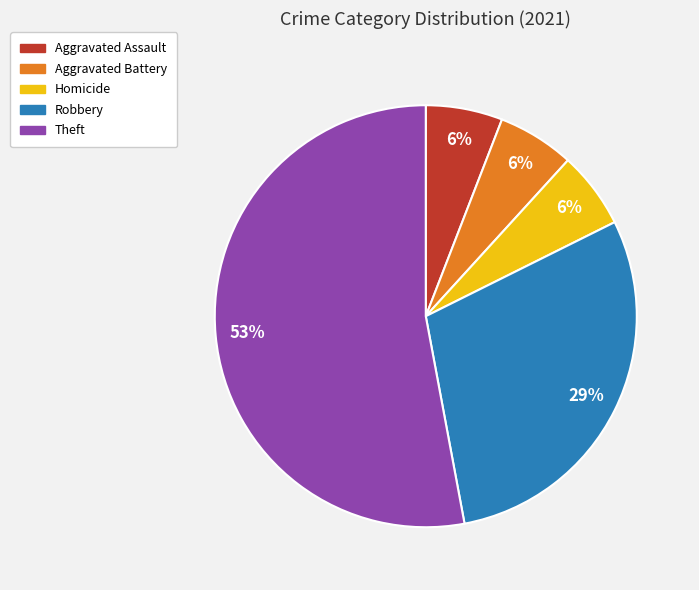

Does Homicide account for over 50% of the chart?

No